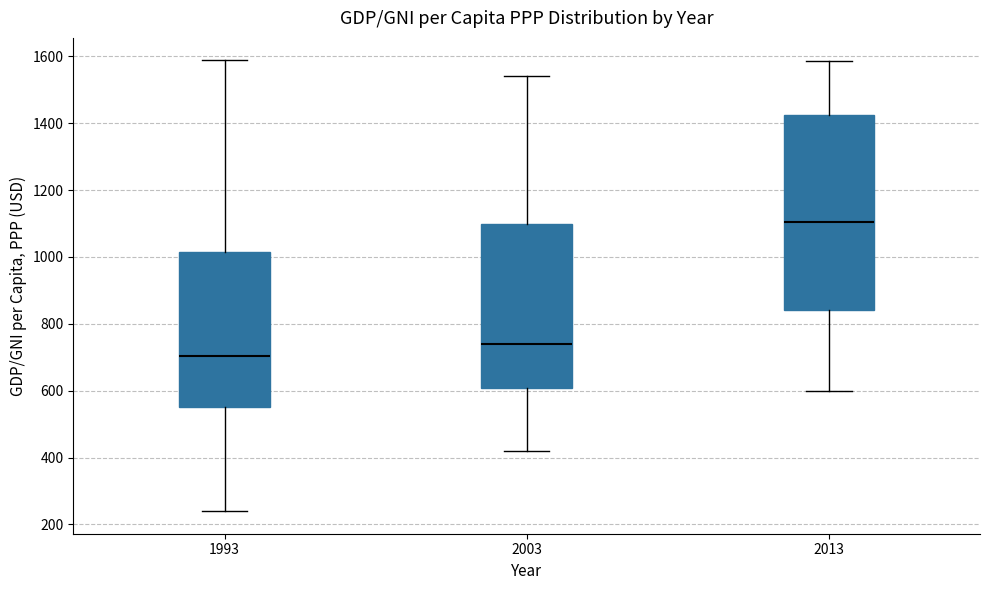

Where does the lower whisker of the box at x = 1993 end on the y-axis? The values are not printed on the chart, so give them approximately, as read against the axis.

240